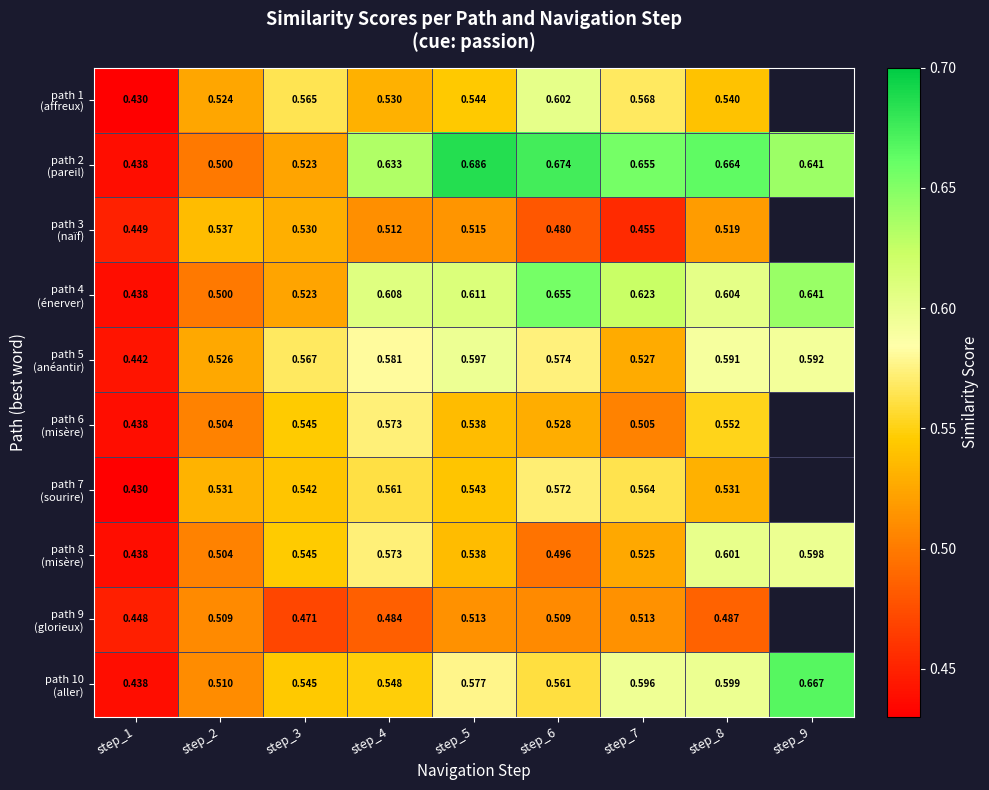

Read the path 3 (naïf) value at step_2.

0.5